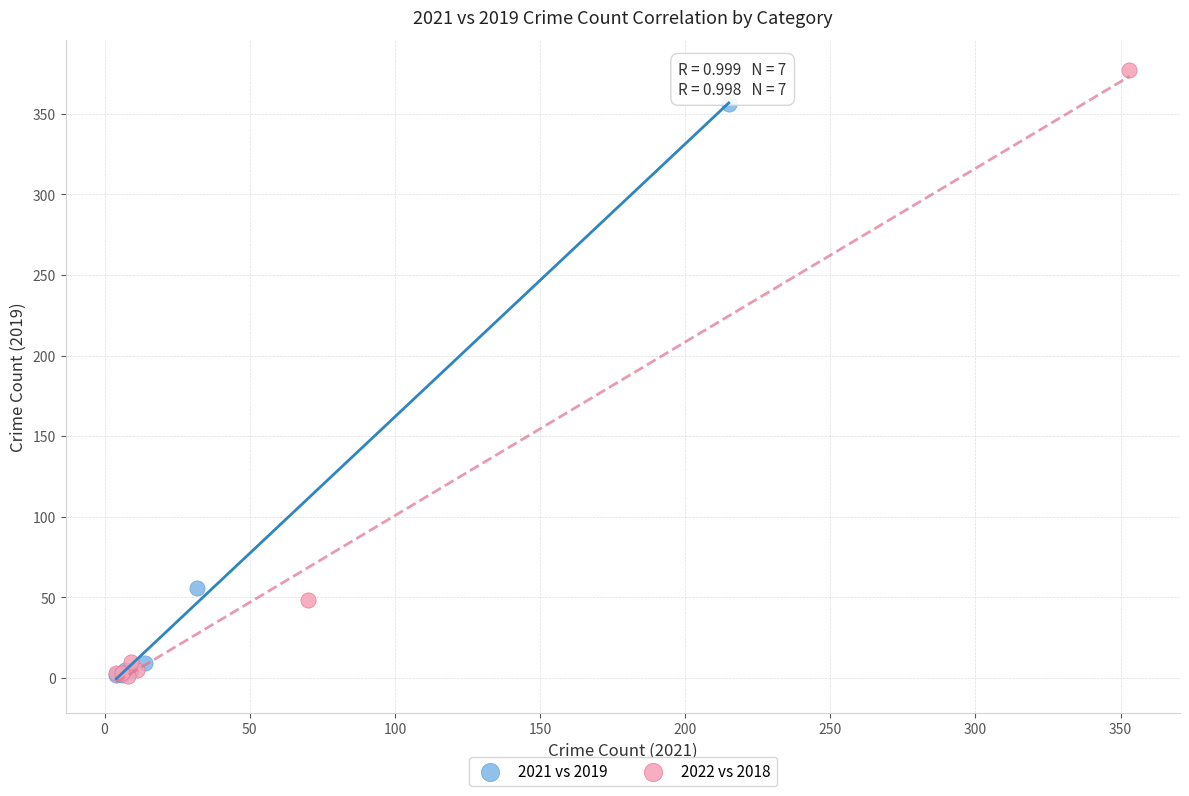

What are all the series names shown in the legend?

2021 vs 2019, 2022 vs 2018